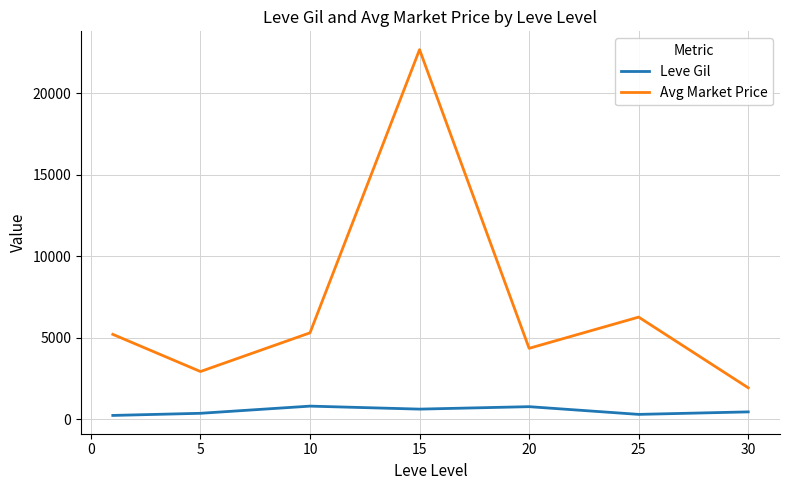

Which series has the largest total across all categories?

Avg Market Price